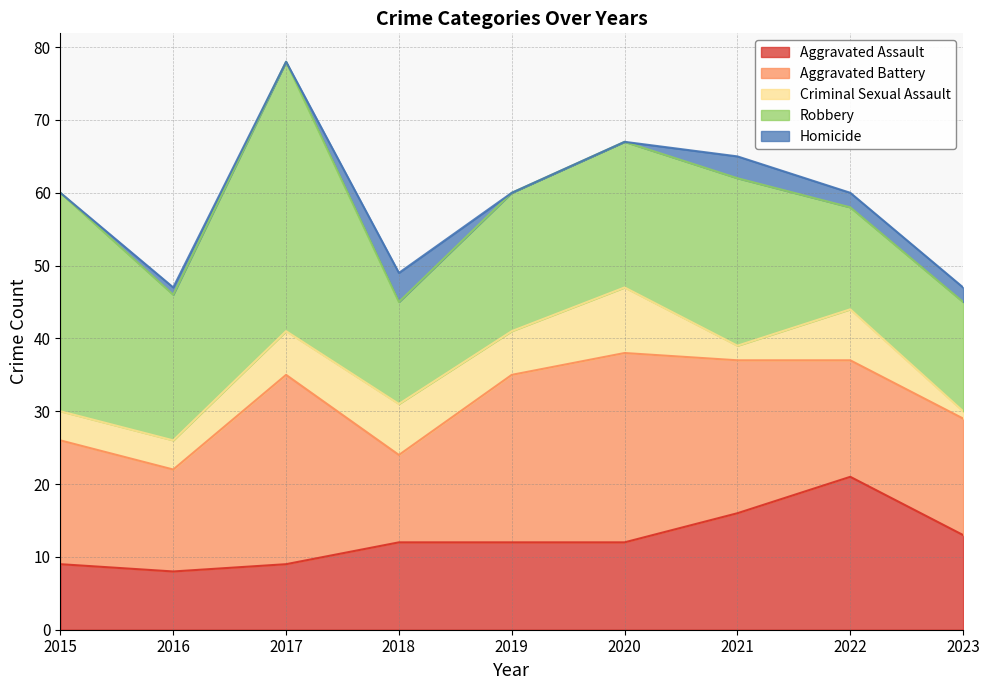

Where is the first local minimum for Aggravated Battery?

2016